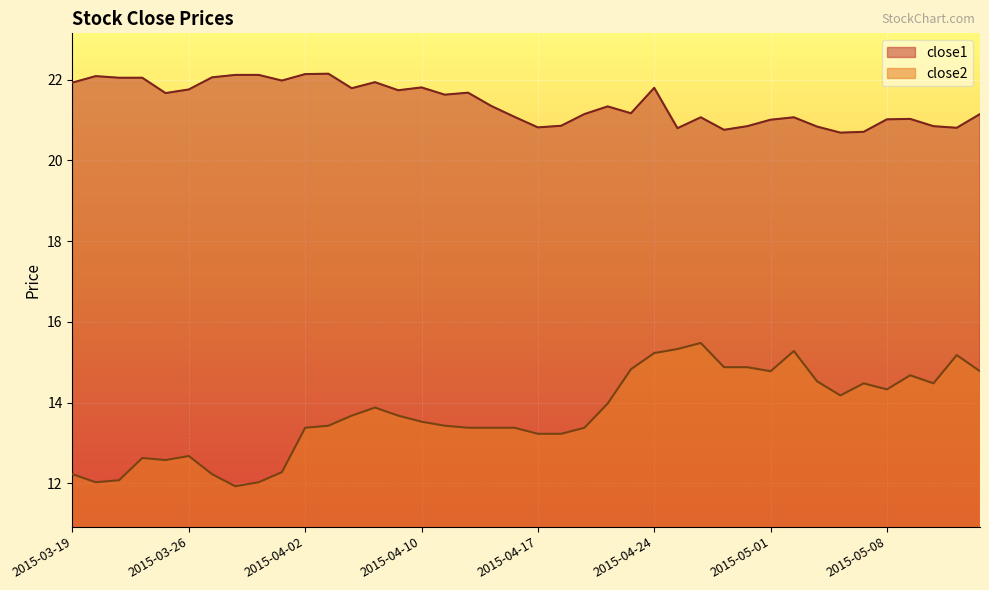

What is the difference between the maximum and minimum values in the close1 series?

1.5